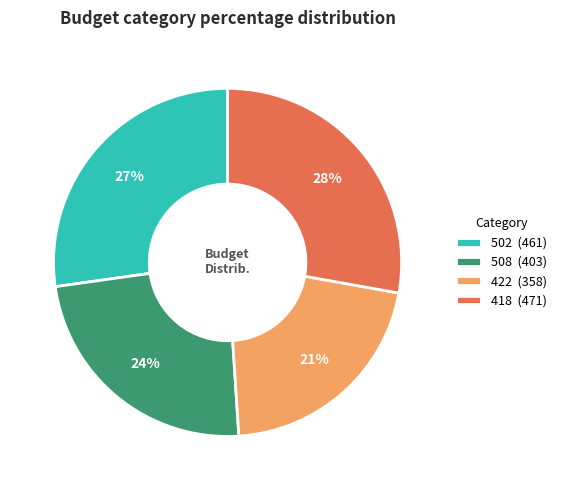

What is the ratio of the value at 418 to the value at 508?

1.2